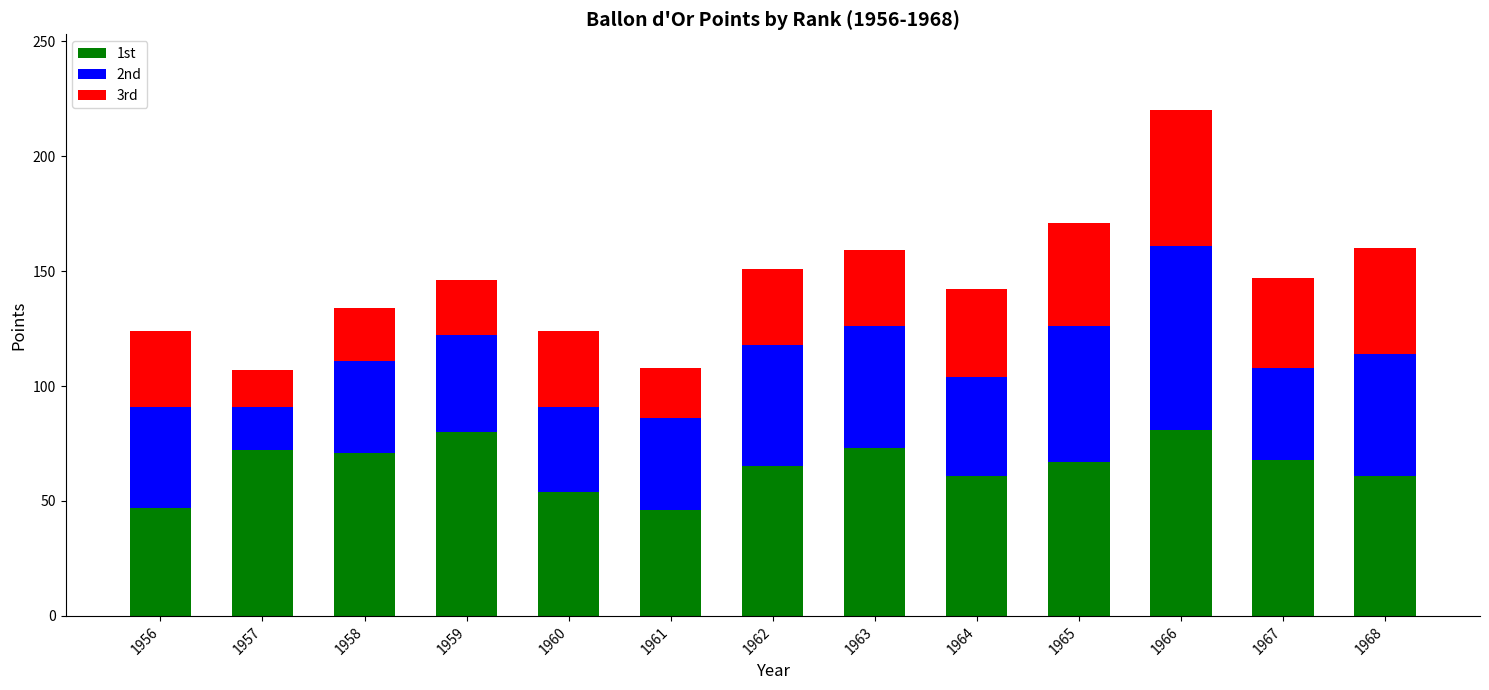

What is the sum of all 1st values?

846